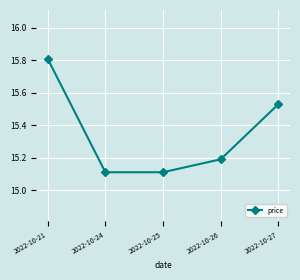

What is the smallest value displayed?

15.1